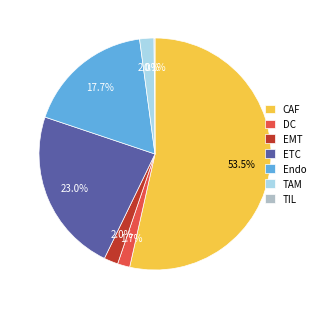

What is the majority slice?

CAF